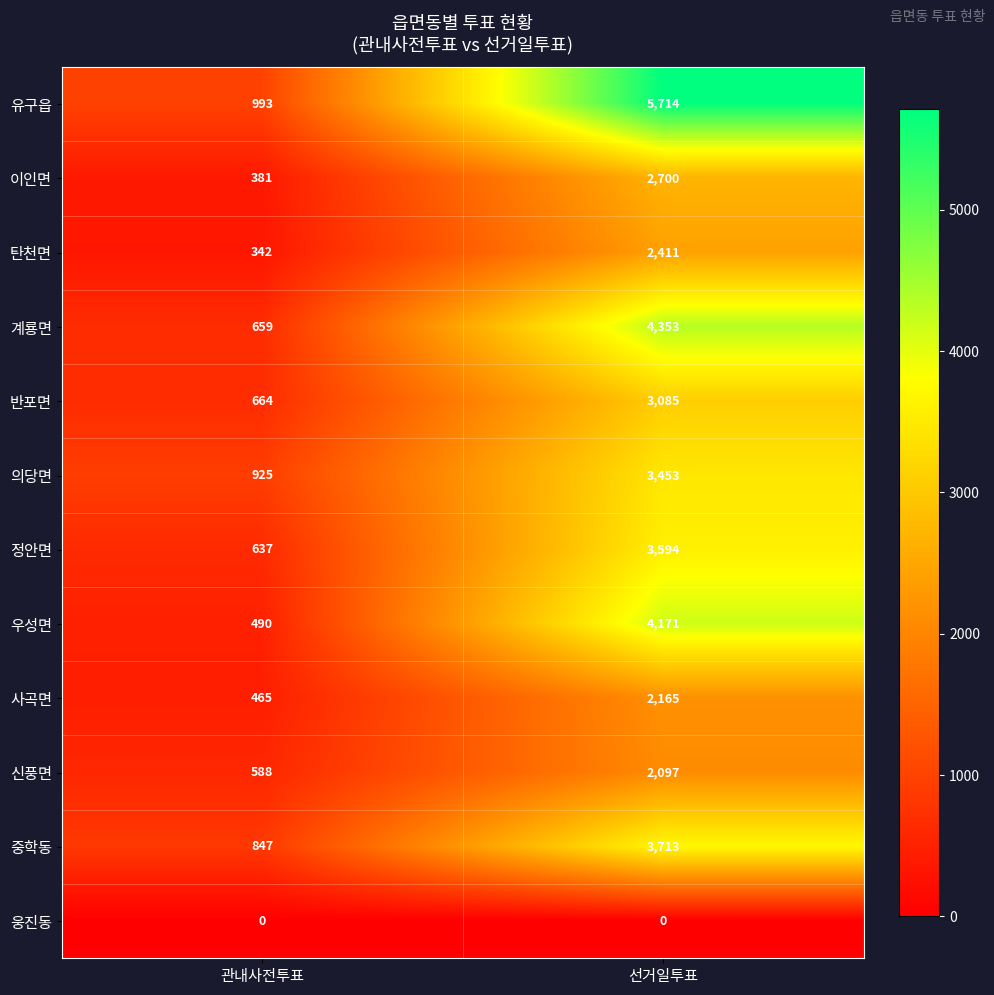

Reading left to right, what are all the values shown in this chart?

유구읍: 993	5714
이인면: 381	2700
탄천면: 342	2411
계룡면: 659	4353
반포면: 664	3085
의당면: 925	3453
정안면: 637	3594
우성면: 490	4171
사곡면: 465	2165
신풍면: 588	2097
중학동: 847	3713
웅진동: 0	0